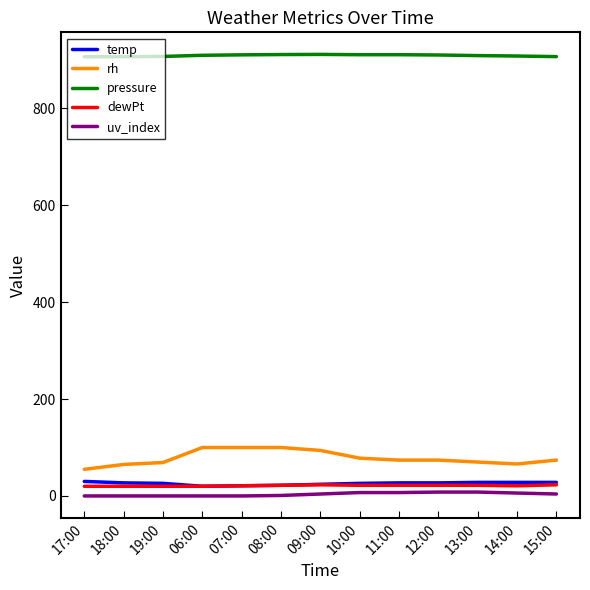

What is the spread (max minus min) of values at 18:00?

907.1